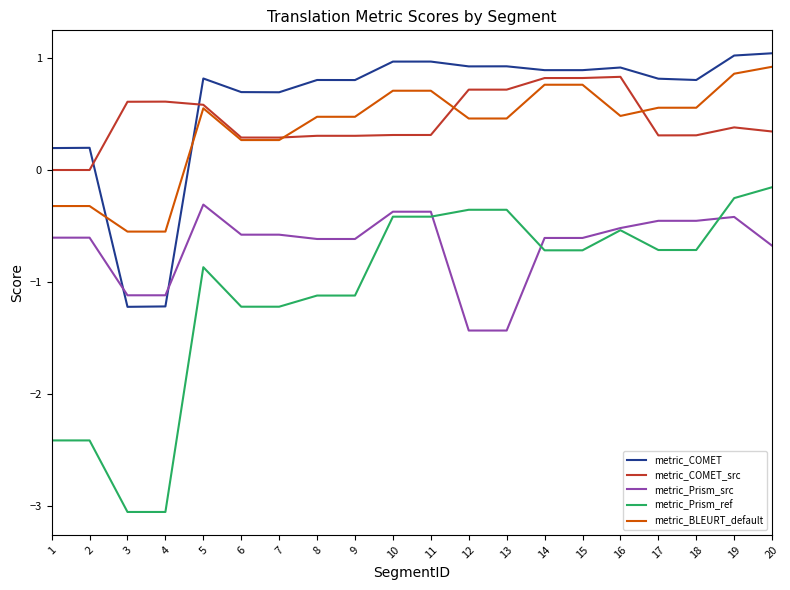

What is the greatest value displayed?

1.0